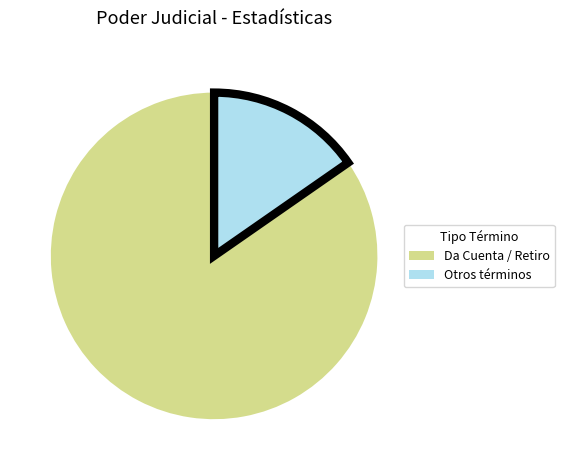

Does any single category account for the majority?

Yes